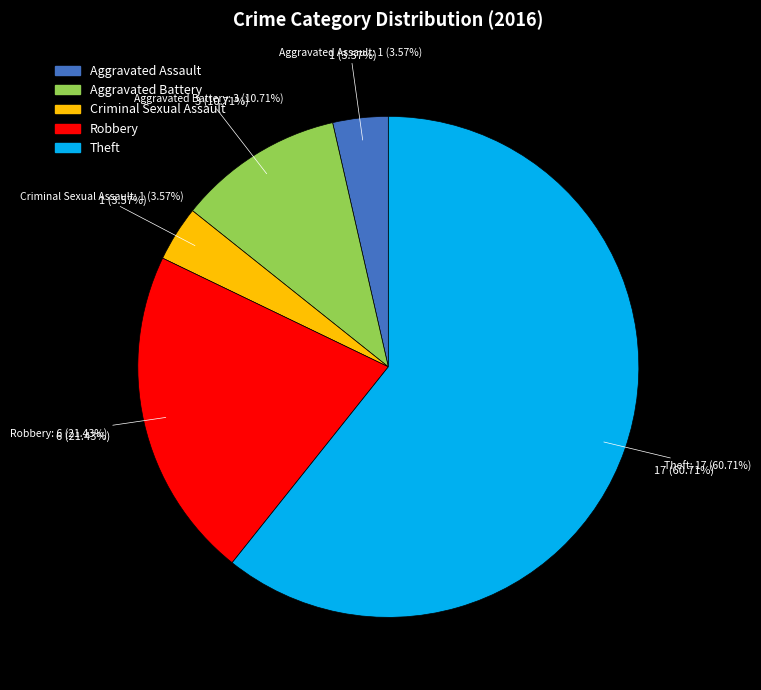

Is there any slice that represents more than half of the pie?

Yes